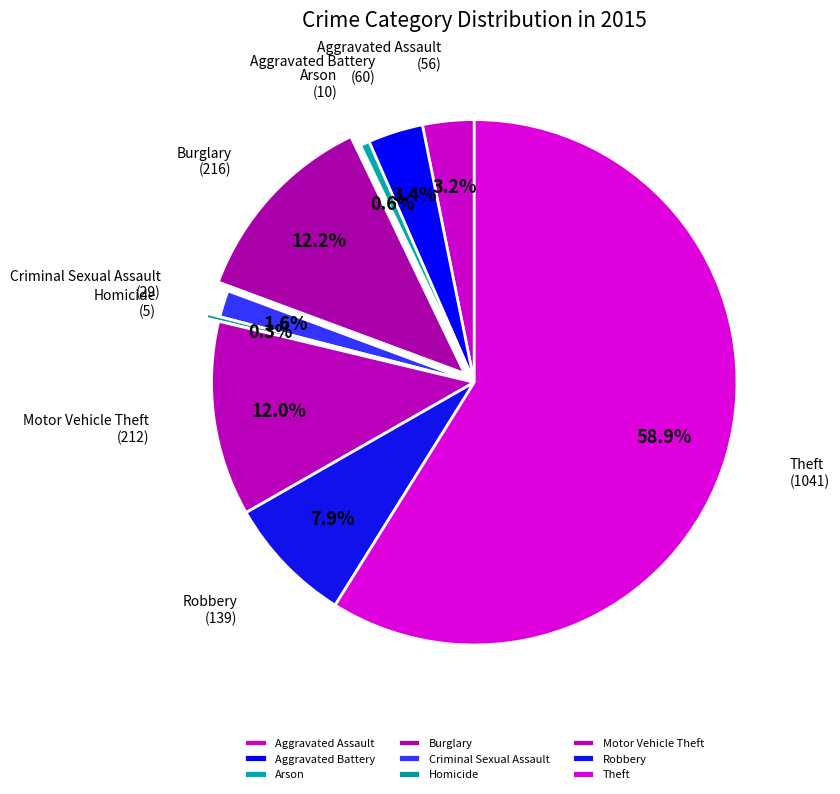

To the nearest percent, what is the average slice percentage?

11%